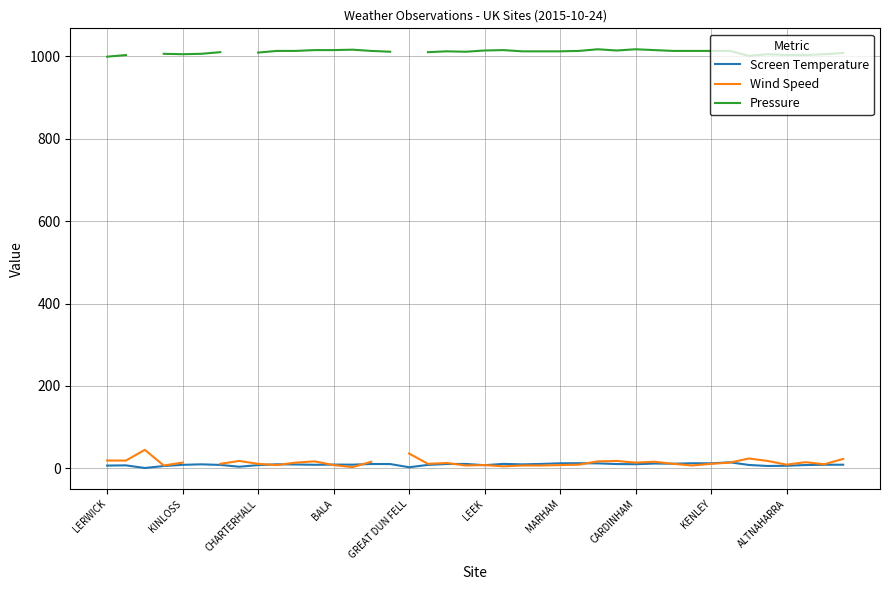

True or false: Wind Speed and Pressure intersect in this chart.

False